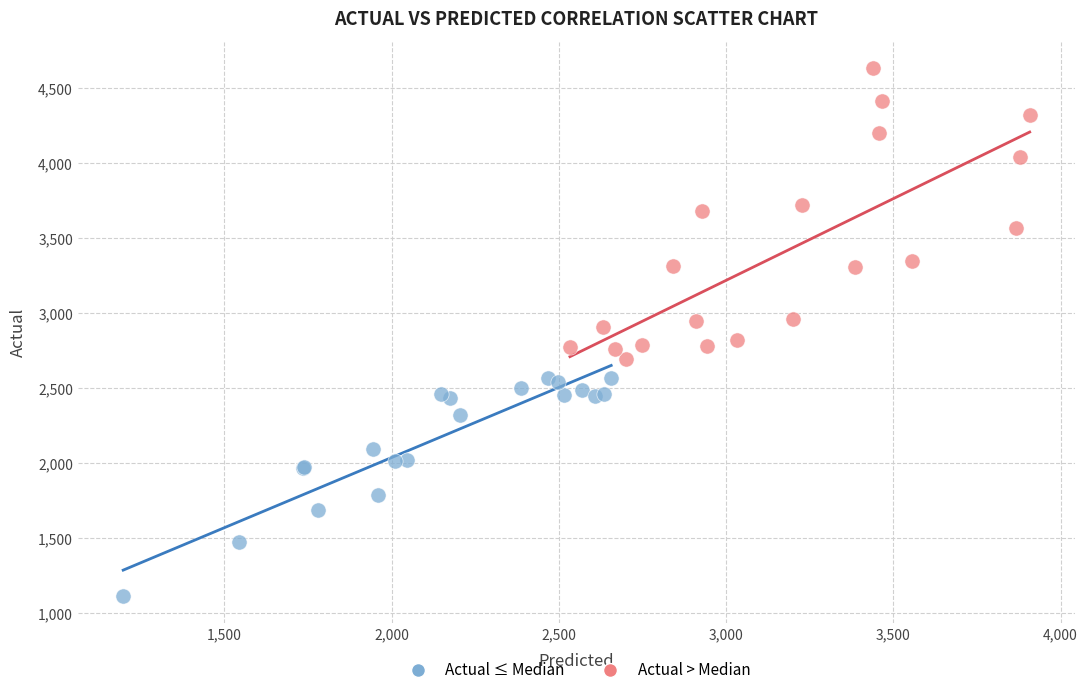

Which series reaches the maximum Y coordinate?

Actual > Median